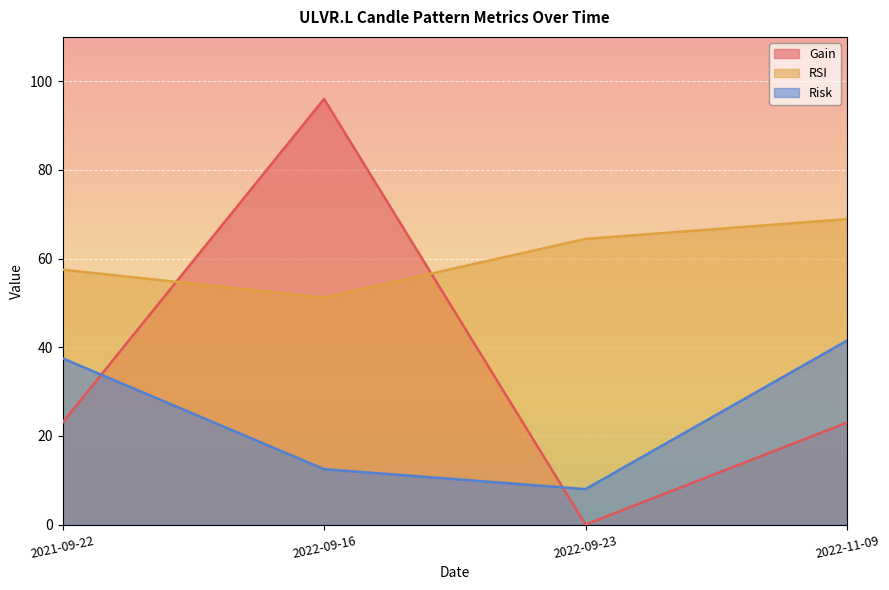

What is the maximum value shown in the chart?

96.0